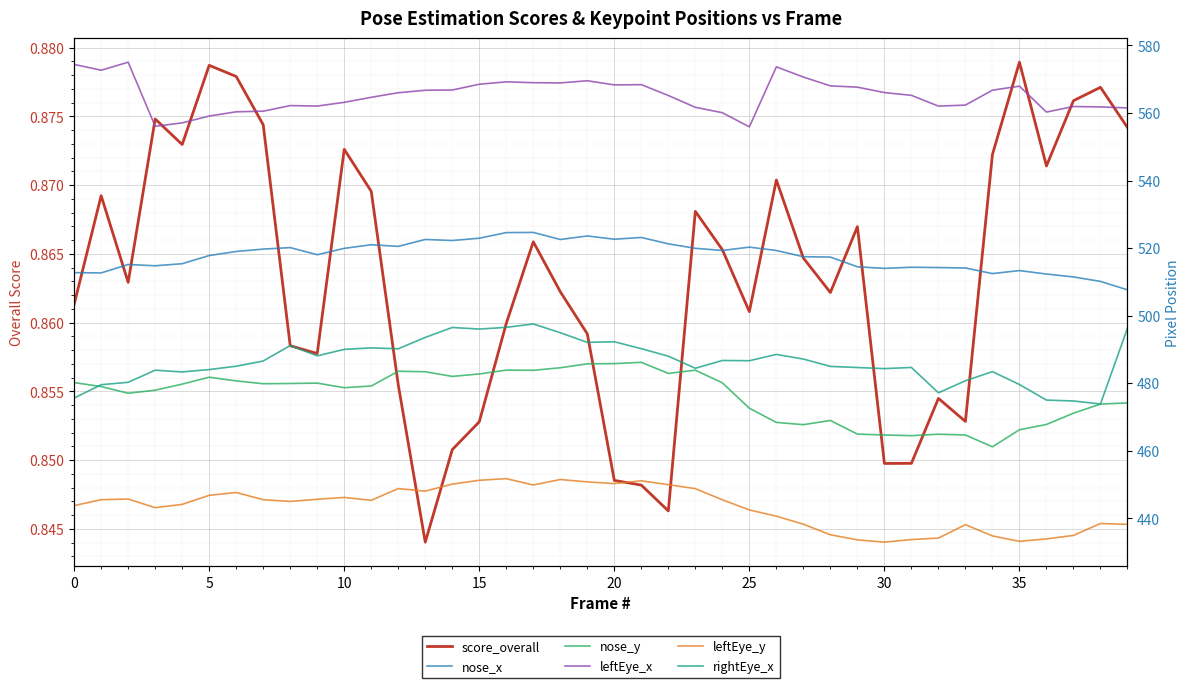

The leftEye_x series shows 946.6 at 11. True or false?

False